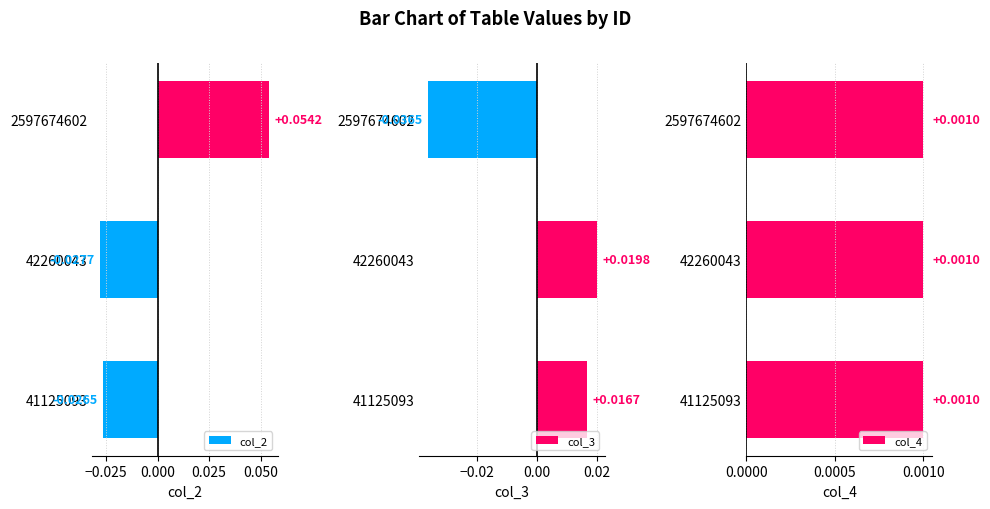

Does the chart contain stacked bars?

No